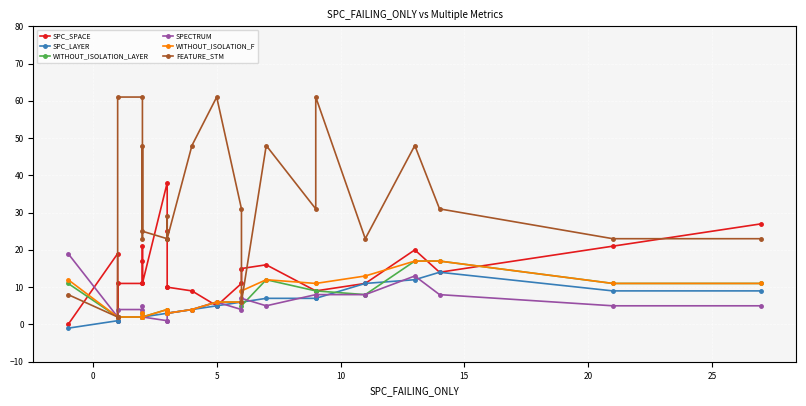

Count the number of categories in the chart.

24